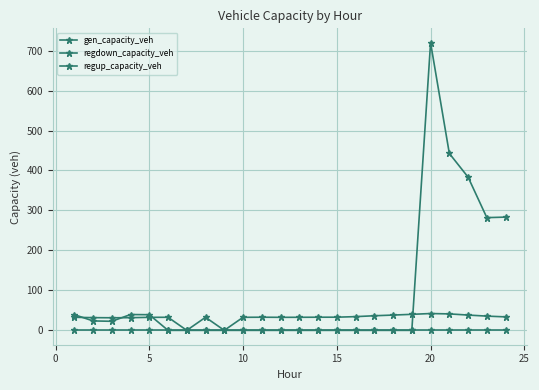

Is this an area chart (filled region under the line)?

No